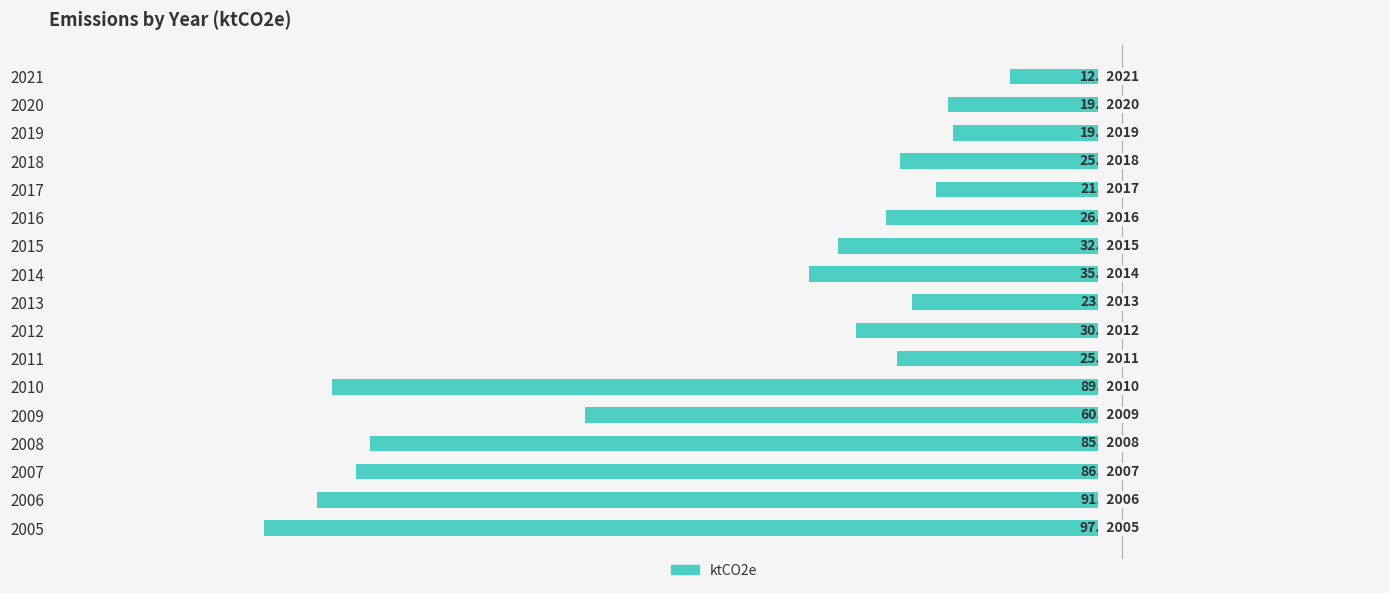

What is the sum of all values?

-782.5